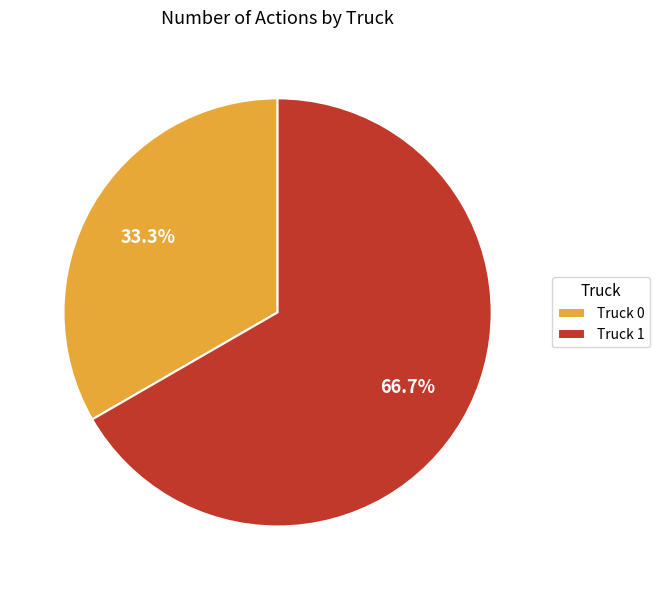

To the nearest percent, what is the difference between the largest and smallest slice percentages?

33%